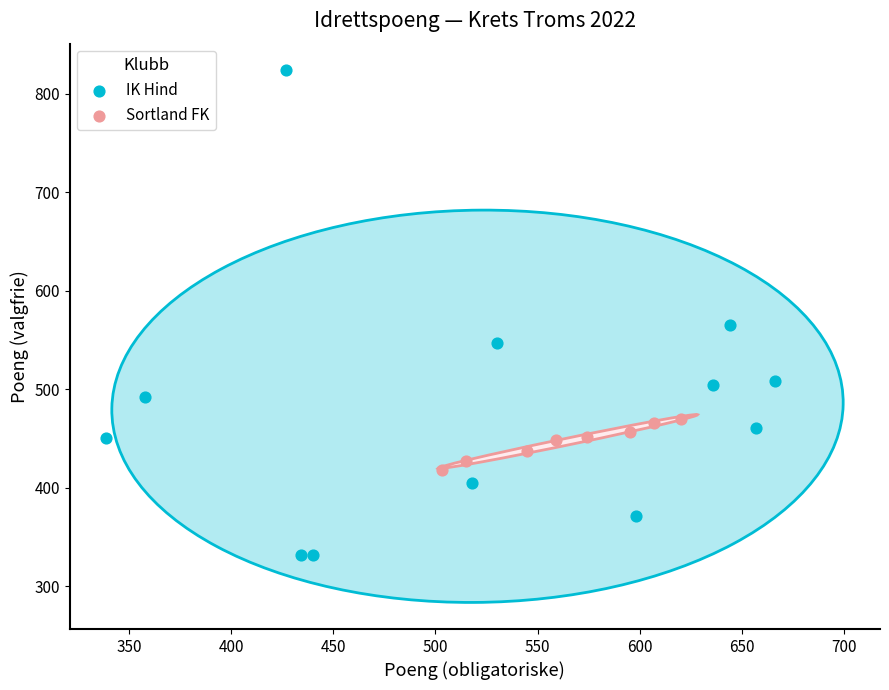

Which series reaches the minimum Y coordinate?

IK Hind